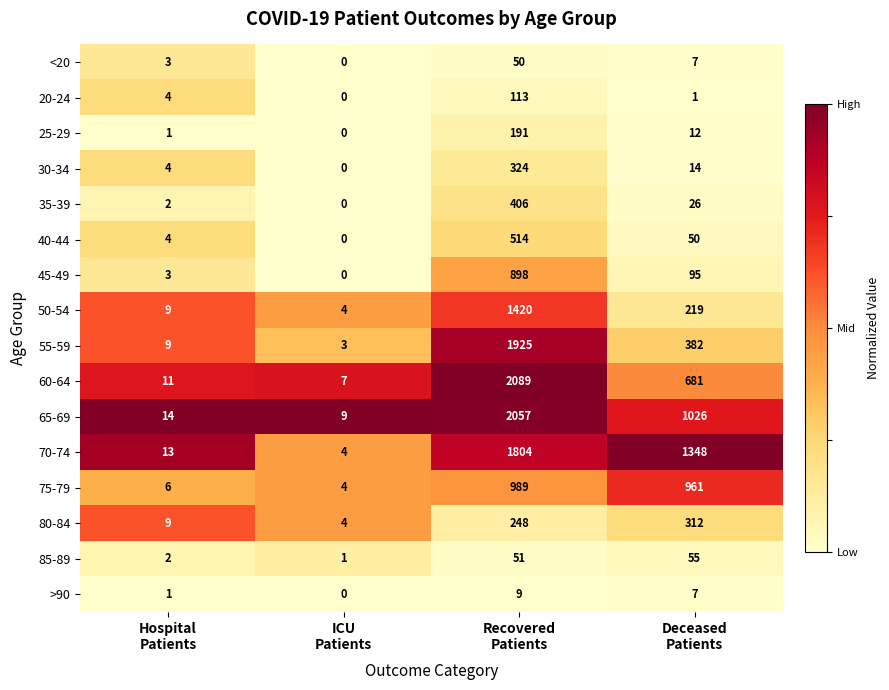

What is the difference between the second highest and second lowest values in the 80-84 series?

239